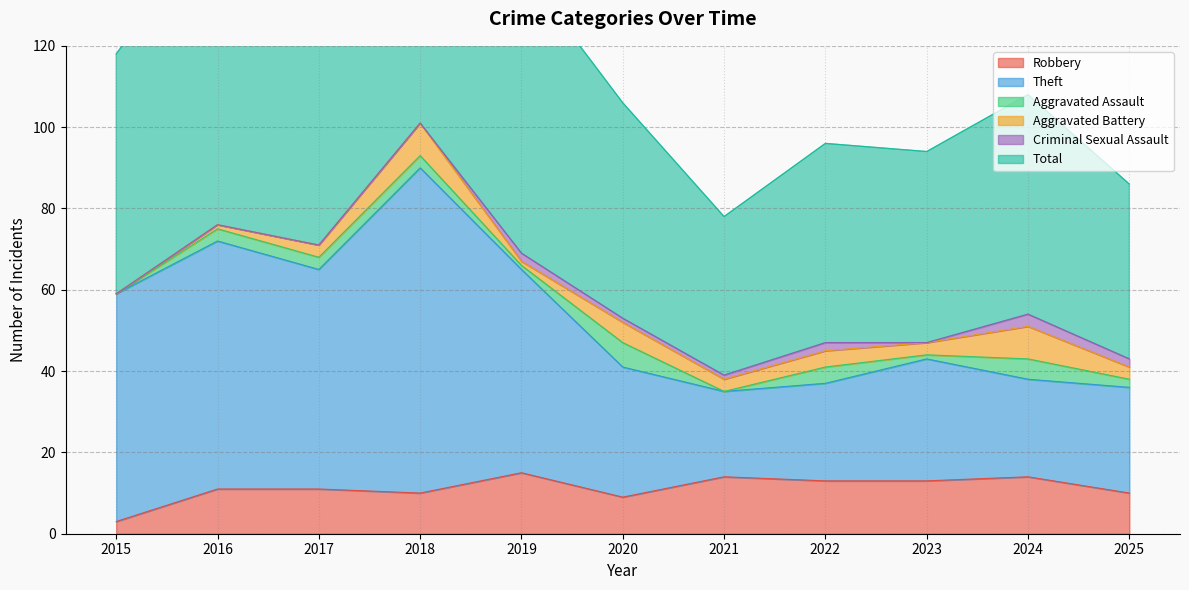

The value of Robbery at 2017 is 11. True or false?

True